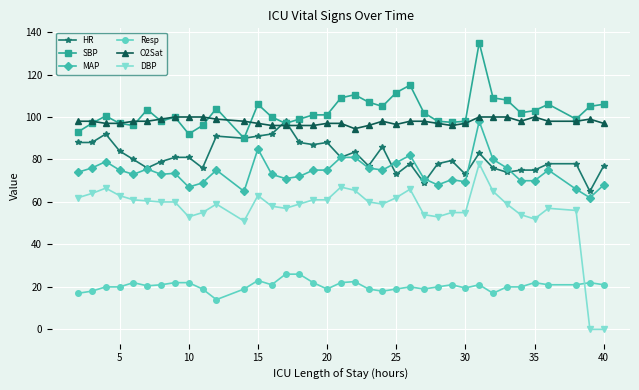

What is the maximum value shown in the chart?

135.0